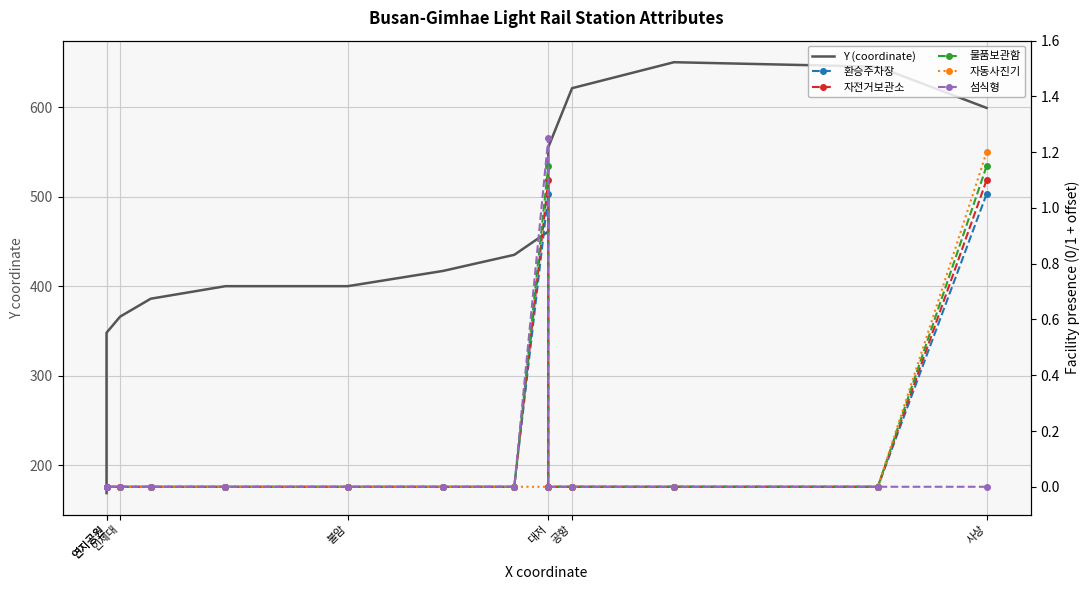

Which series has the largest total across all categories?

Y (coordinate)